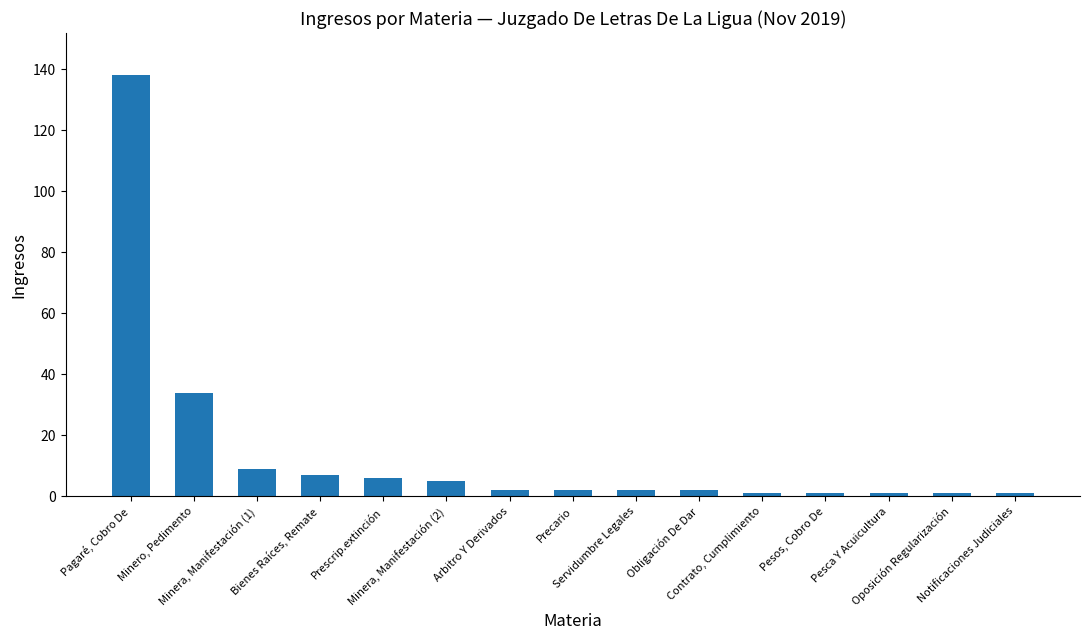

Read the value at Prescrip.extinción, to the nearest 10.

10